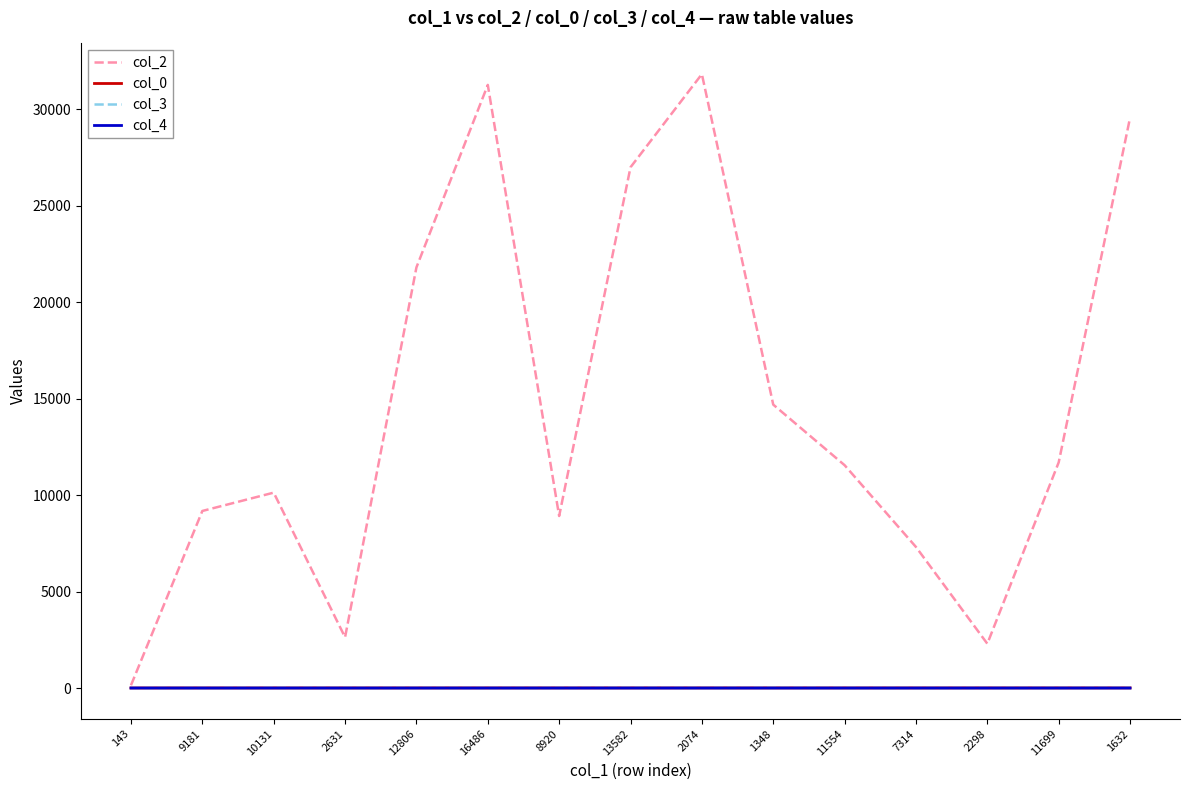

Is the value of col_4 at 7314 greater than the value of col_2 at 12806?

No